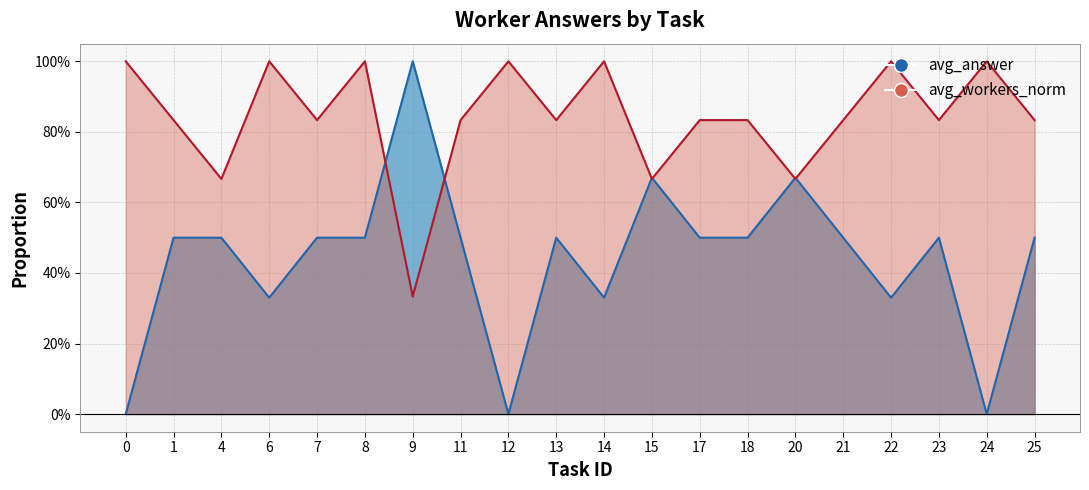

Does the chart have visible grid lines?

Yes